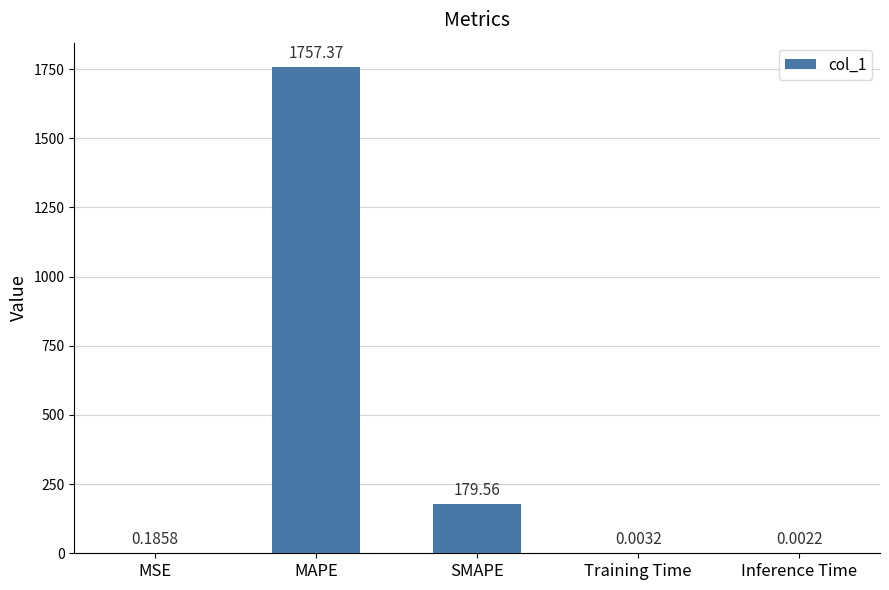

What is the sum of the values at Inference Time and MAPE?

1757.4